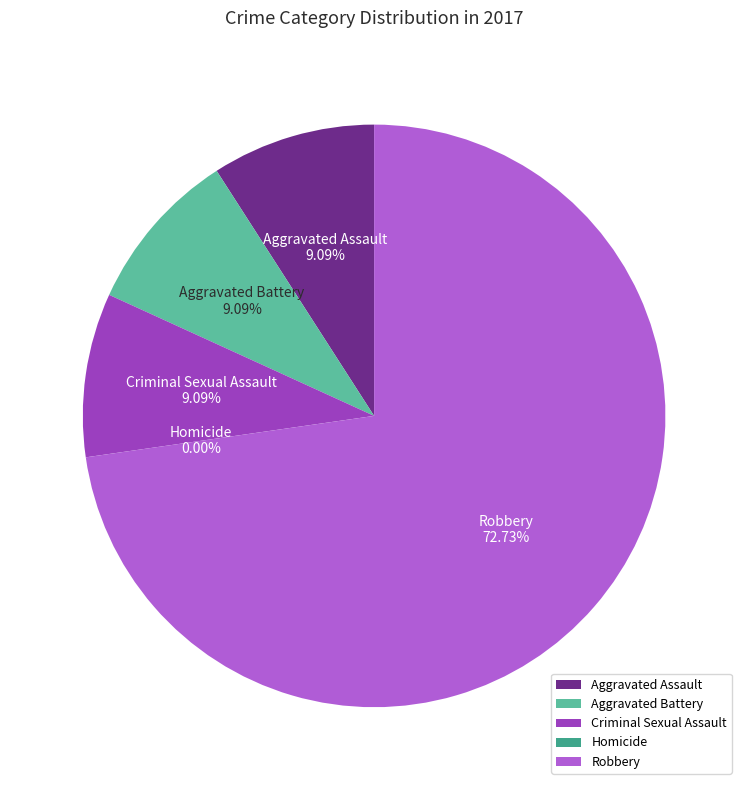

How much of the chart is everything except Criminal Sexual Assault?

90.9%